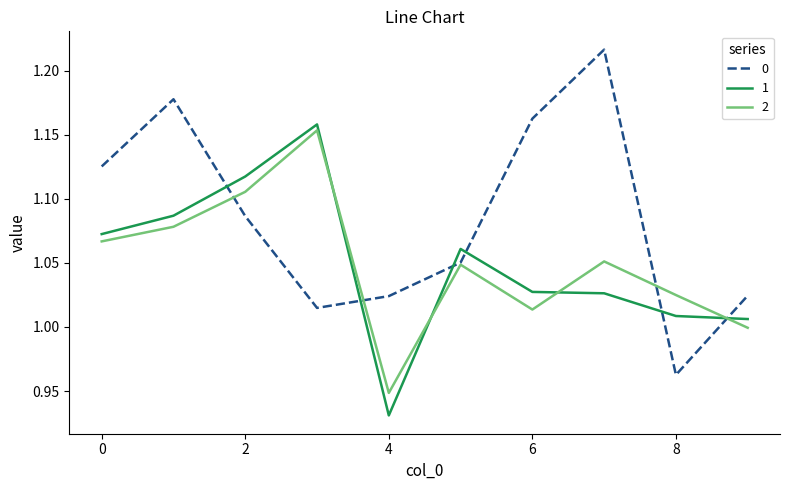

True or false: 0 and 1 intersect in this chart.

True